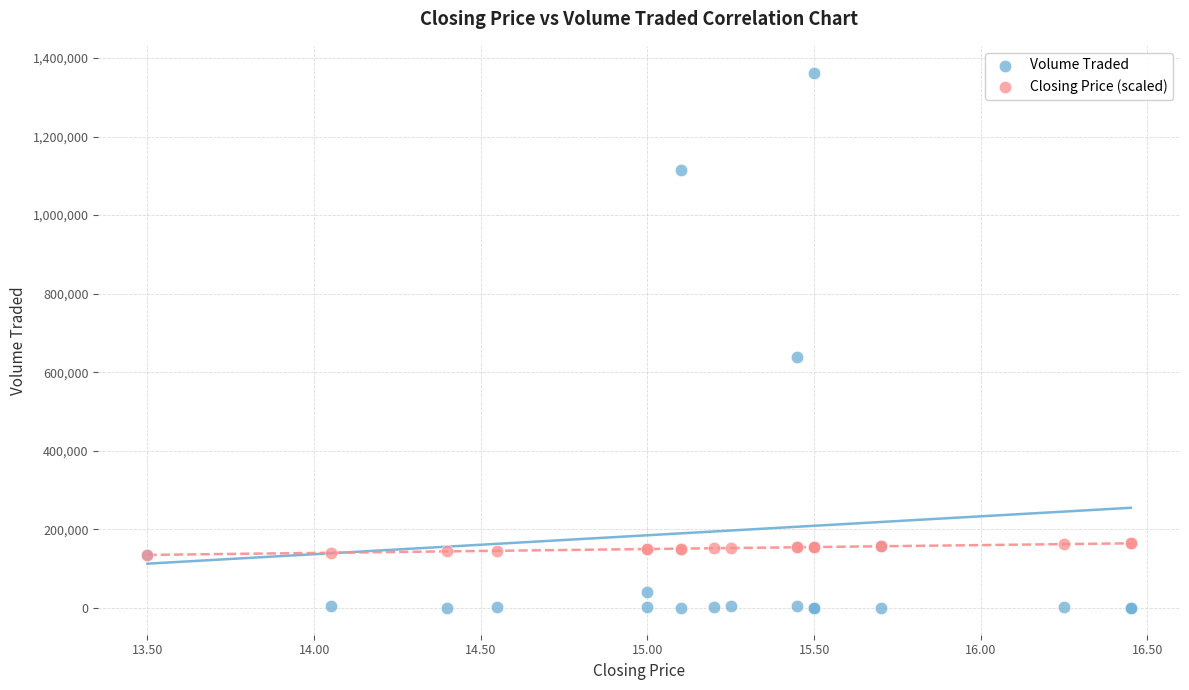

In the Volume Traded series, what Y value is closest to 681350?

639900